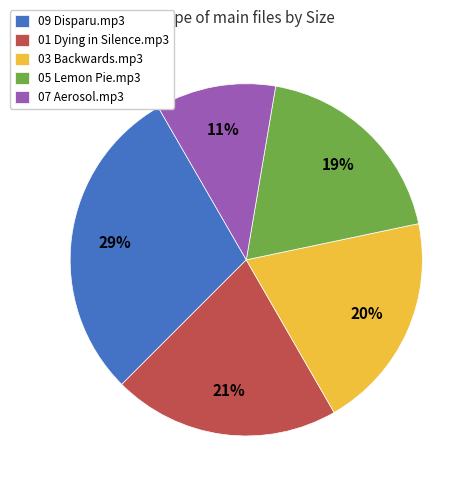

The 01 Dying in Silence.mp3 slice represents 21% of the pie. True or false?

True